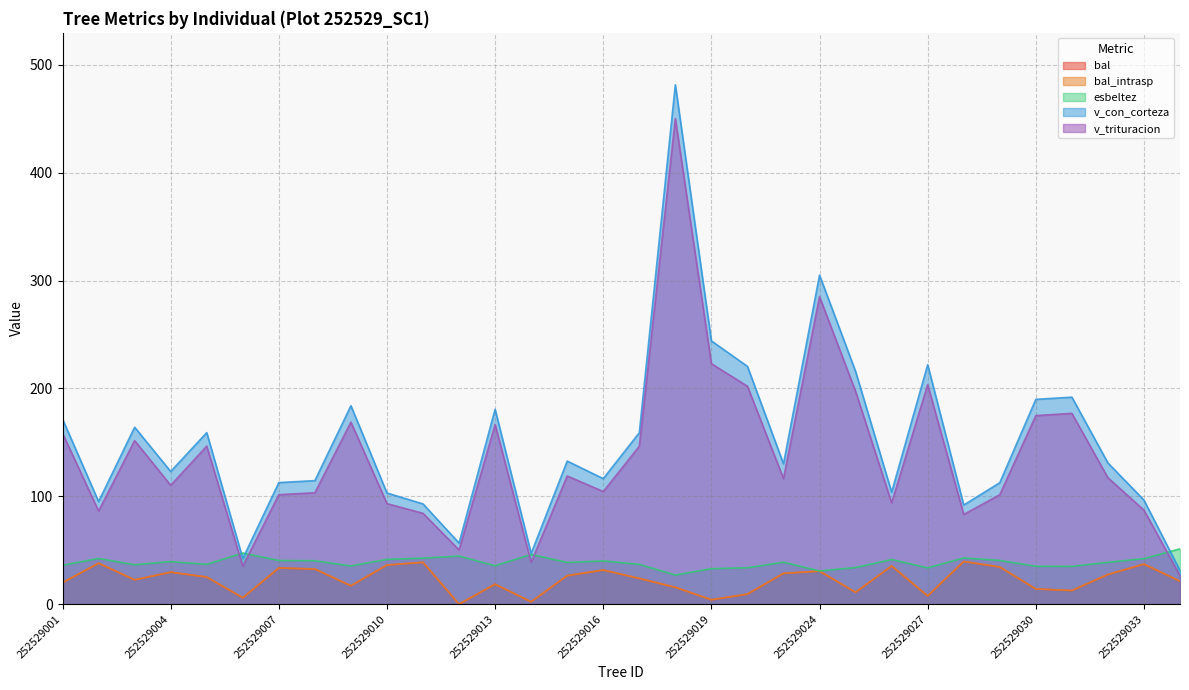

At 252529024, list the series in order from largest to smallest.

v_con_corteza, v_trituracion, esbeltez, bal, bal_intrasp